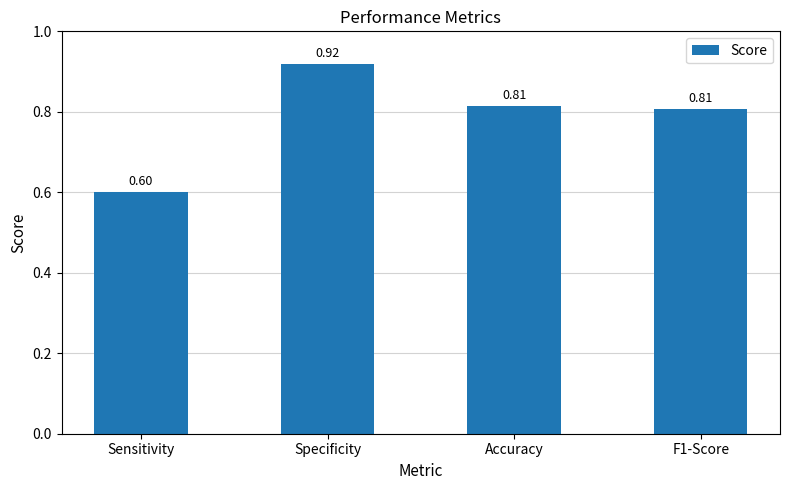

What is the sum of the values at F1-Score and Specificity?

1.7